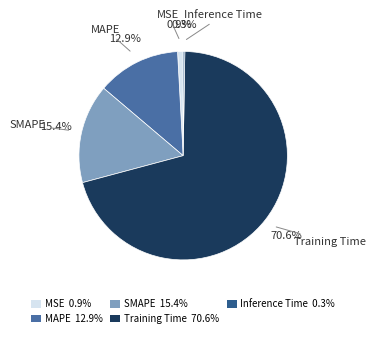

Between MAPE 12.9% and MSE 0.9%, which is larger?

MAPE 12.9%